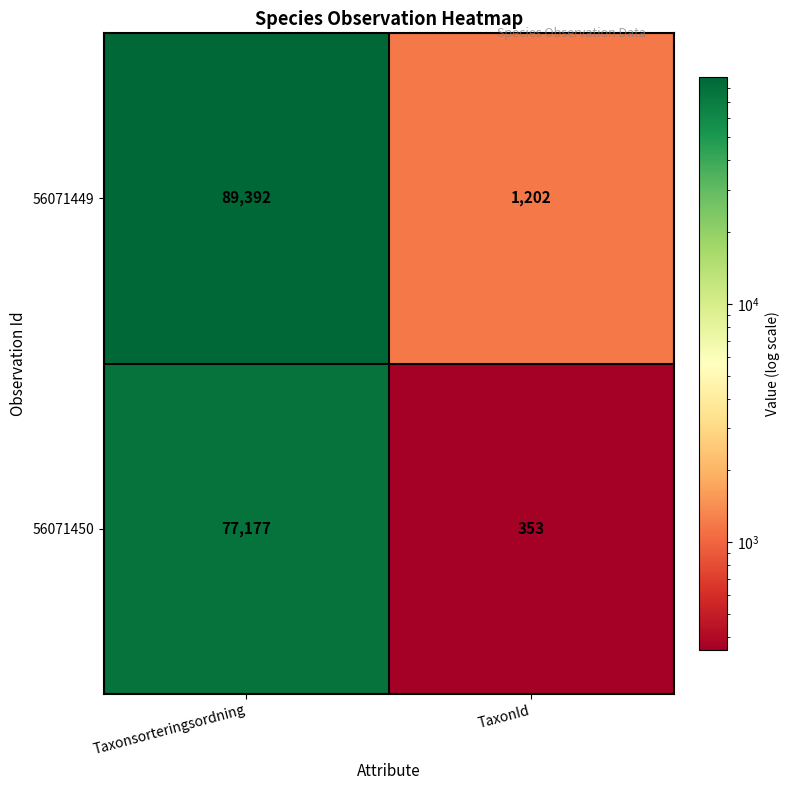

The 56071450 series shows 136245 at Taxonsorteringsordning. True or false?

False